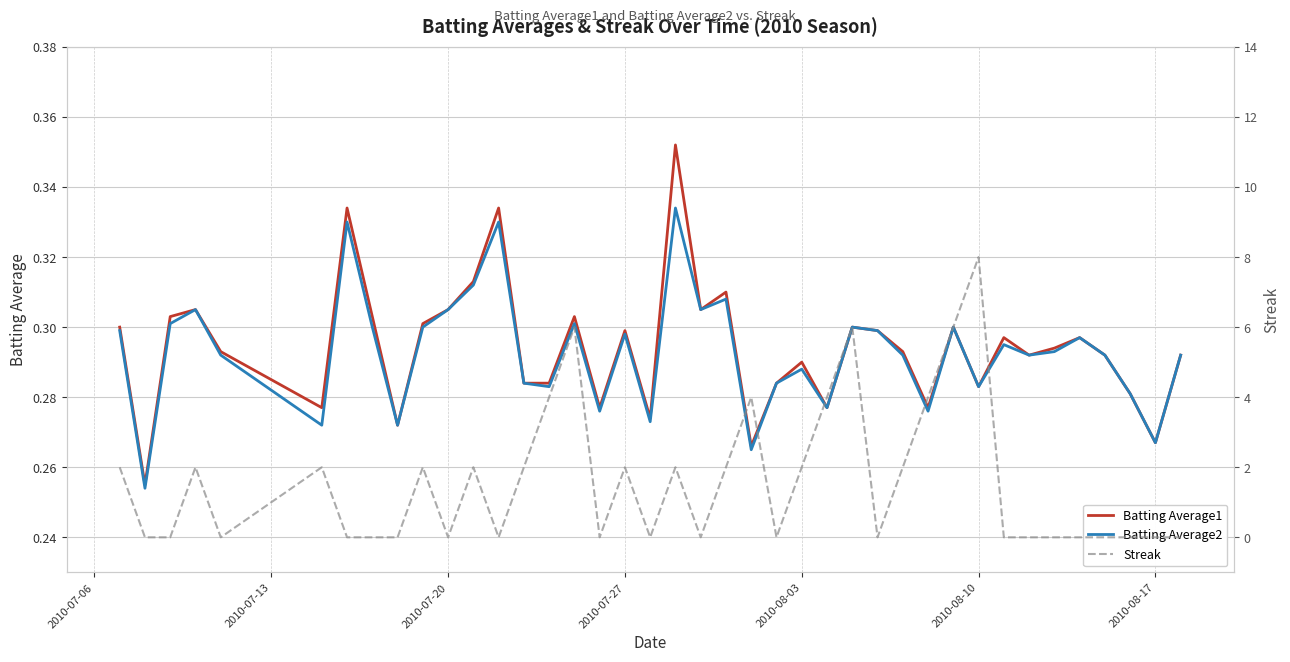

How many lines are shown in the chart?

3